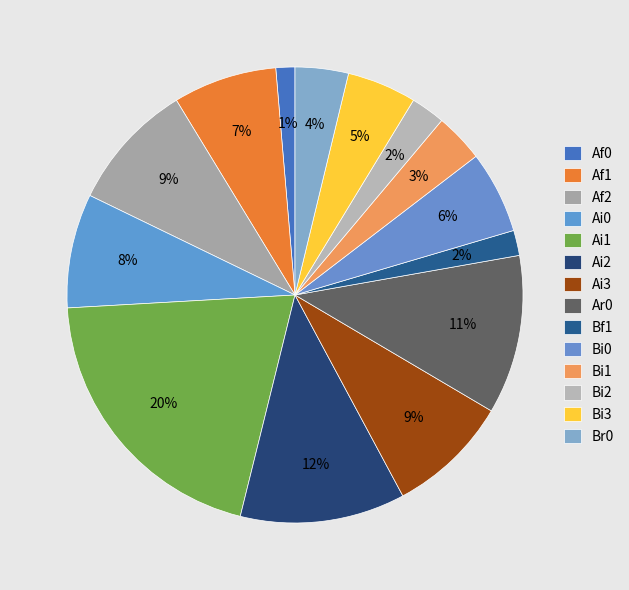

How many segments does this pie chart have?

14